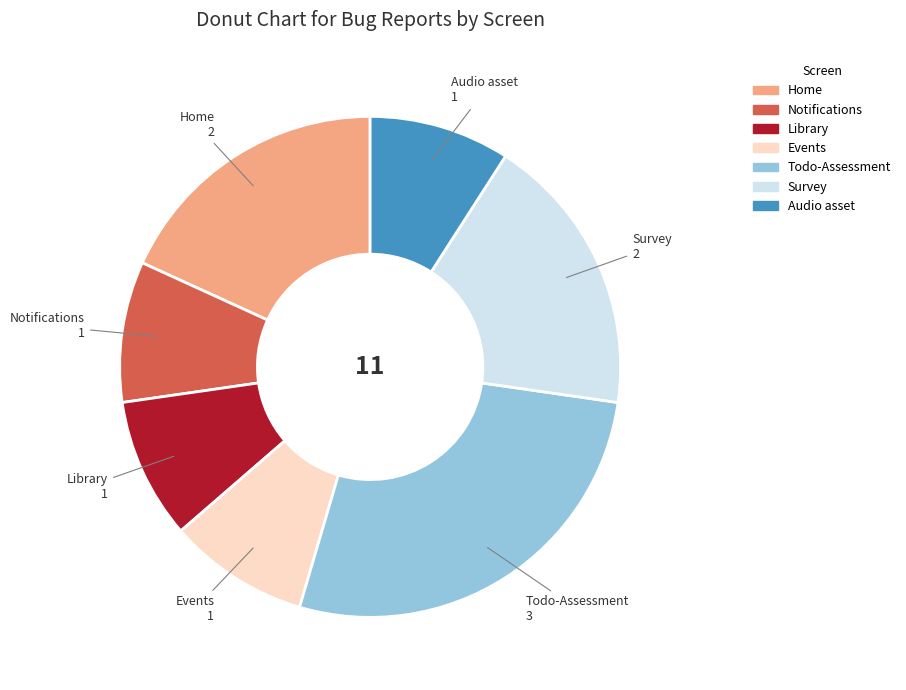

What is the ratio of the value at Survey to the value at Events?

2.0